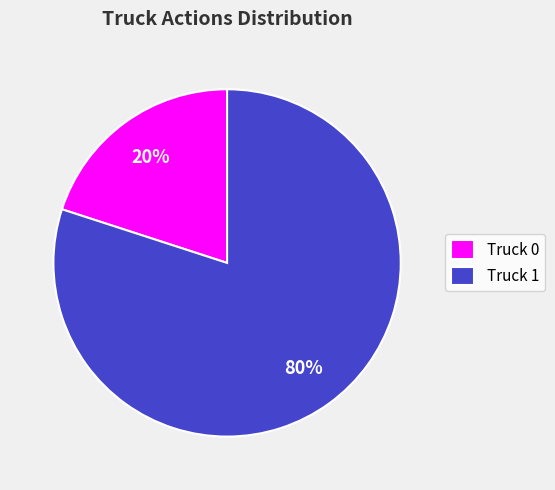

Does any single category account for the majority?

Yes